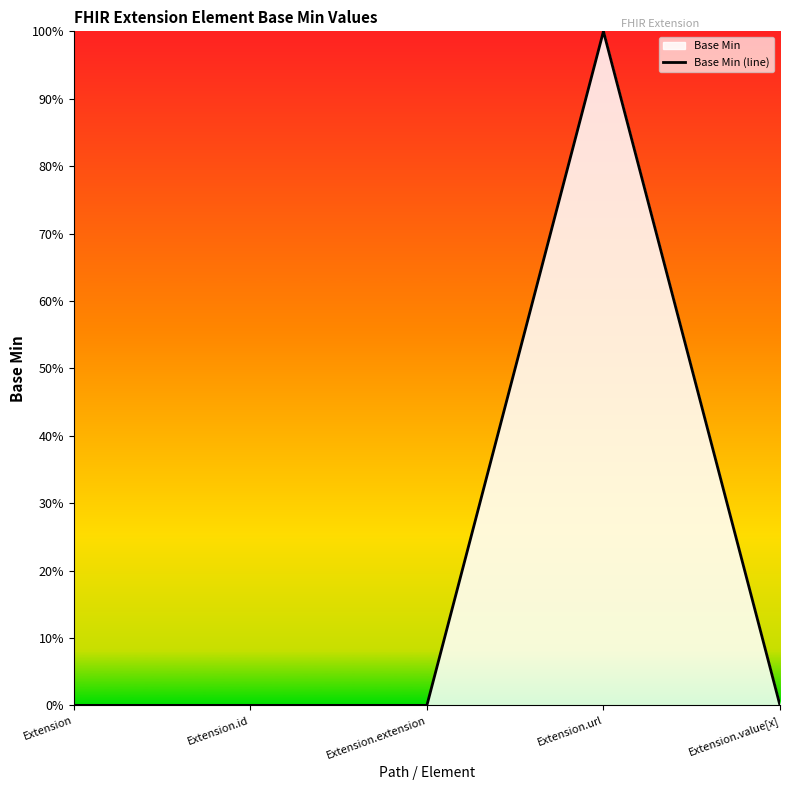

Which has a higher value, Extension or Extension.value[x]?

Extension